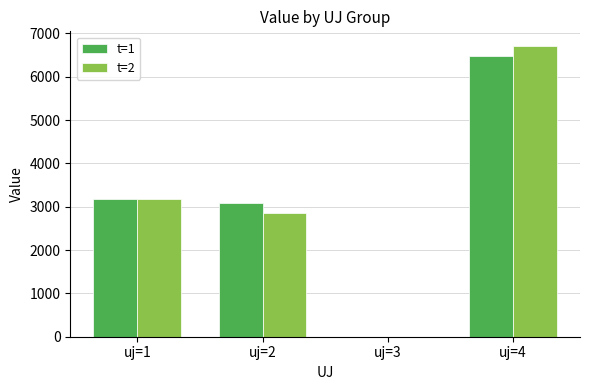

Is it true that t=2 equals 2853.2 at uj=2?

True